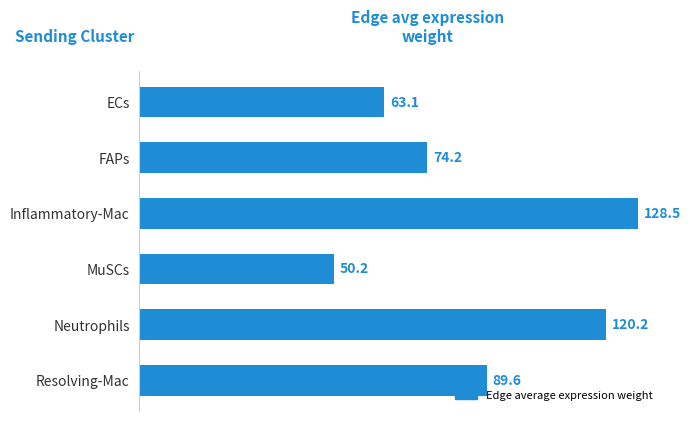

Rank the categories by value from highest to lowest.

Inflammatory-Mac, Neutrophils, Resolving-Mac, FAPs, ECs, MuSCs